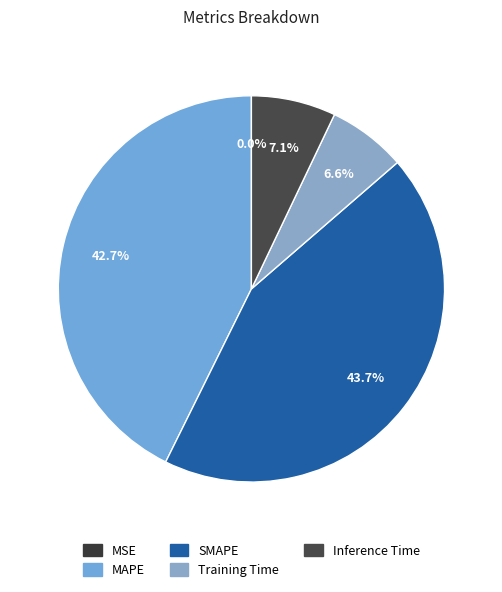

Which category has the biggest portion of the pie?

SMAPE